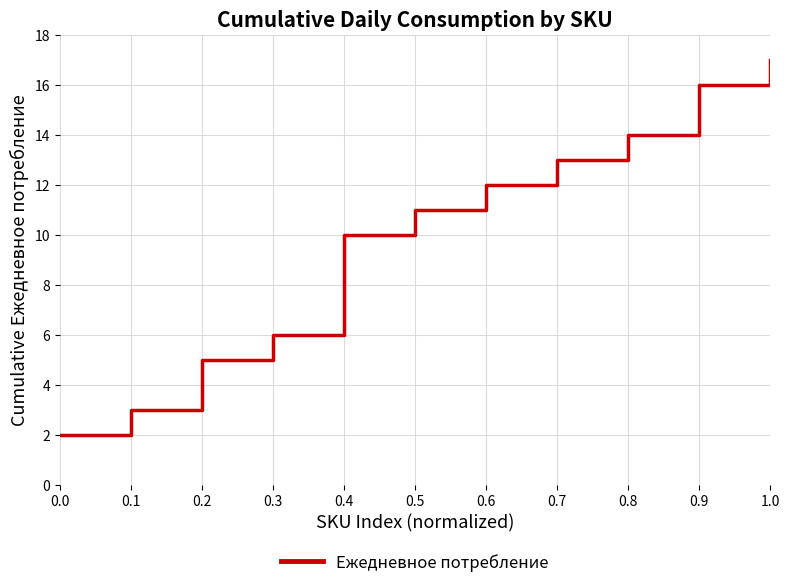

What position from the left is 0.3?

4